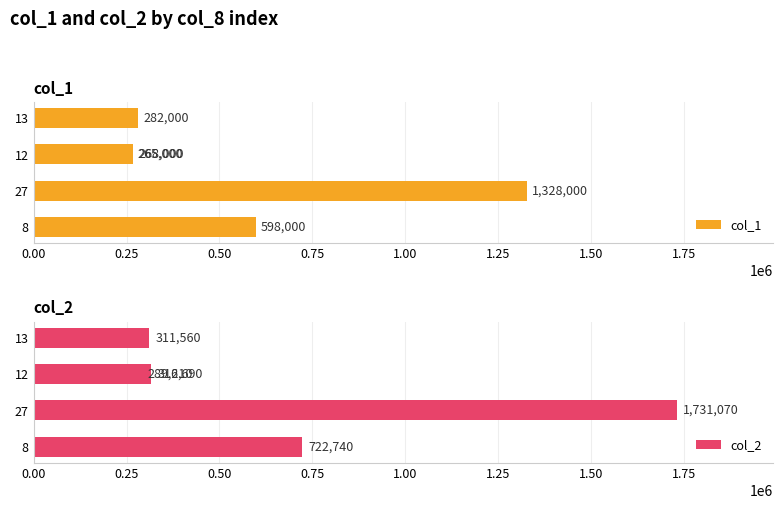

What is the highest value of the col_1 series?

1328000